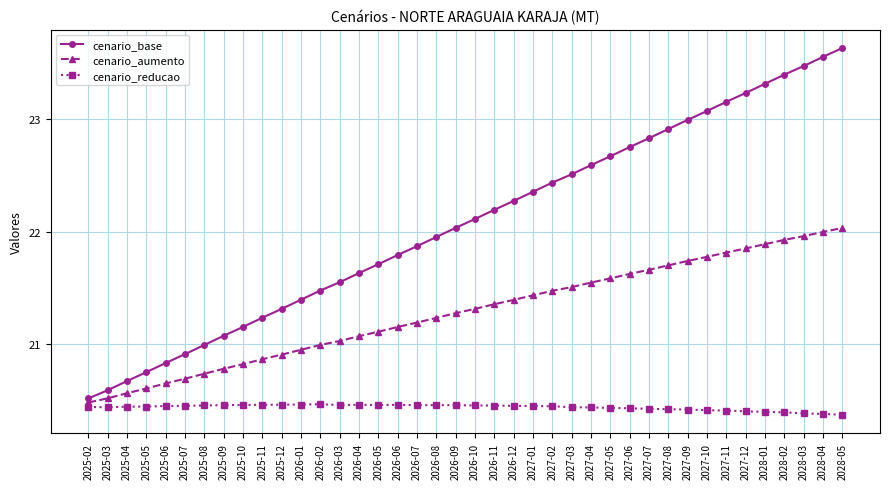

At 2026-09, list the series in order from smallest to largest.

cenario_reducao, cenario_aumento, cenario_base